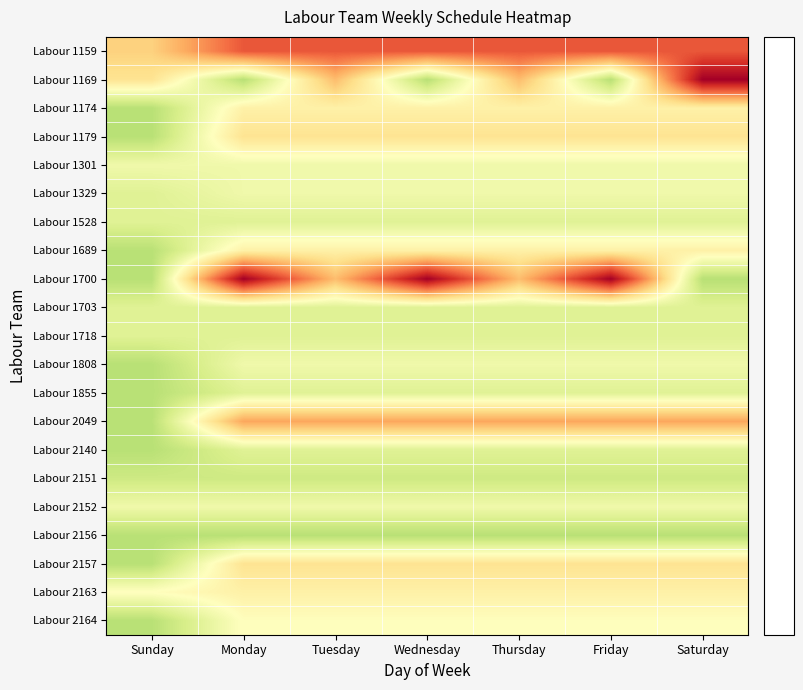

Reading right to left, list all the values displayed in this chart.

Labour 1159: Saturday=8.1	Friday=8.1	Thursday=8.1	Wednesday=8.1	Tuesday=8.1	Monday=8.1	Sunday=3.1
Labour 1169: Saturday=12.1	Friday=-3.9	Thursday=4.1	Wednesday=-3.9	Tuesday=4.1	Monday=-3.9	Sunday=2.1
Labour 1174: Saturday=1.1	Friday=1.1	Thursday=1.1	Wednesday=1.1	Tuesday=1.1	Monday=1.1	Sunday=-3.9
Labour 1179: Saturday=2.1	Friday=2.1	Thursday=2.1	Wednesday=2.1	Tuesday=2.1	Monday=2.1	Sunday=-3.9
Labour 1301: Saturday=-0.9	Friday=-0.9	Thursday=-0.9	Wednesday=-0.9	Tuesday=-0.9	Monday=-0.9	Sunday=-0.9
Labour 1329: Saturday=-0.9	Friday=-0.9	Thursday=-0.9	Wednesday=-0.9	Tuesday=-0.9	Monday=-0.9	Sunday=-1.9
Labour 1528: Saturday=-1.9	Friday=-1.9	Thursday=-1.9	Wednesday=-1.9	Tuesday=-1.9	Monday=-1.9	Sunday=-1.9
Labour 1689: Saturday=1.1	Friday=1.1	Thursday=1.1	Wednesday=1.1	Tuesday=1.1	Monday=1.1	Sunday=-3.9
Labour 1700: Saturday=-3.9	Friday=12.1	Thursday=4.1	Wednesday=12.1	Tuesday=4.1	Monday=12.1	Sunday=-3.9
Labour 1703: Saturday=-1.9	Friday=-1.9	Thursday=-1.9	Wednesday=-1.9	Tuesday=-1.9	Monday=-1.9	Sunday=-1.9
Labour 1718: Saturday=-1.9	Friday=-1.9	Thursday=-1.9	Wednesday=-1.9	Tuesday=-1.9	Monday=-1.9	Sunday=-1.9
Labour 1808: Saturday=-0.9	Friday=-0.9	Thursday=-0.9	Wednesday=-0.9	Tuesday=-0.9	Monday=-0.9	Sunday=-3.9
Labour 1855: Saturday=-1.9	Friday=-1.9	Thursday=-1.9	Wednesday=-1.9	Tuesday=-1.9	Monday=-1.9	Sunday=-3.9
Labour 2049: Saturday=5.1	Friday=5.1	Thursday=5.1	Wednesday=5.1	Tuesday=5.1	Monday=5.1	Sunday=-3.9
Labour 2140: Saturday=-1.9	Friday=-1.9	Thursday=-1.9	Wednesday=-1.9	Tuesday=-1.9	Monday=-1.9	Sunday=-3.9
Labour 2151: Saturday=-2.9	Friday=-2.9	Thursday=-2.9	Wednesday=-2.9	Tuesday=-2.9	Monday=-2.9	Sunday=-2.9
Labour 2152: Saturday=-0.9	Friday=-0.9	Thursday=-0.9	Wednesday=-0.9	Tuesday=-0.9	Monday=-0.9	Sunday=-0.9
Labour 2156: Saturday=-3.9	Friday=-3.9	Thursday=-3.9	Wednesday=-3.9	Tuesday=-3.9	Monday=-3.9	Sunday=-3.9
Labour 2157: Saturday=2.1	Friday=2.1	Thursday=2.1	Wednesday=2.1	Tuesday=2.1	Monday=2.1	Sunday=-3.9
Labour 2163: Saturday=1.1	Friday=1.1	Thursday=1.1	Wednesday=1.1	Tuesday=1.1	Monday=1.1	Sunday=0.1
Labour 2164: Saturday=0.1	Friday=0.1	Thursday=0.1	Wednesday=0.1	Tuesday=0.1	Monday=0.1	Sunday=-3.9